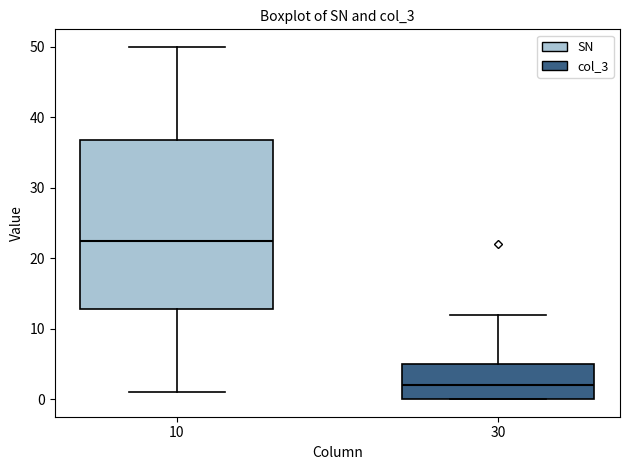

Reading left to right, read every box against the y-axis: the position of its median line, the range the box covers, and the ends of its whiskers. The values are not printed on the chart, so give them approximately, as read against the axis.

10: median 23, box 13 to 37, whiskers 1 to 50
30: median 2, box 0 to 5, whiskers 0 to 12